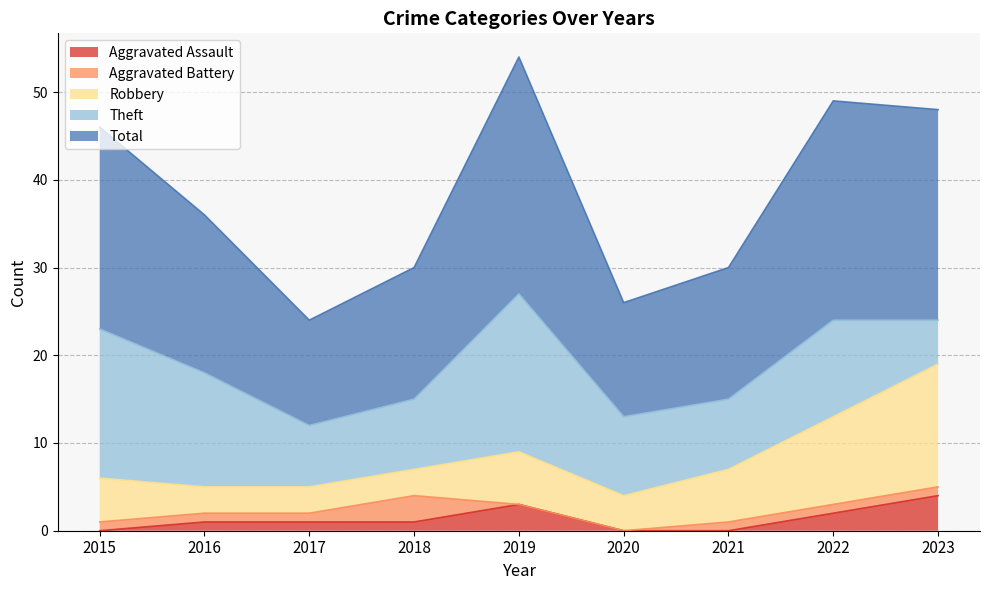

What is the average value of the Theft series?

11